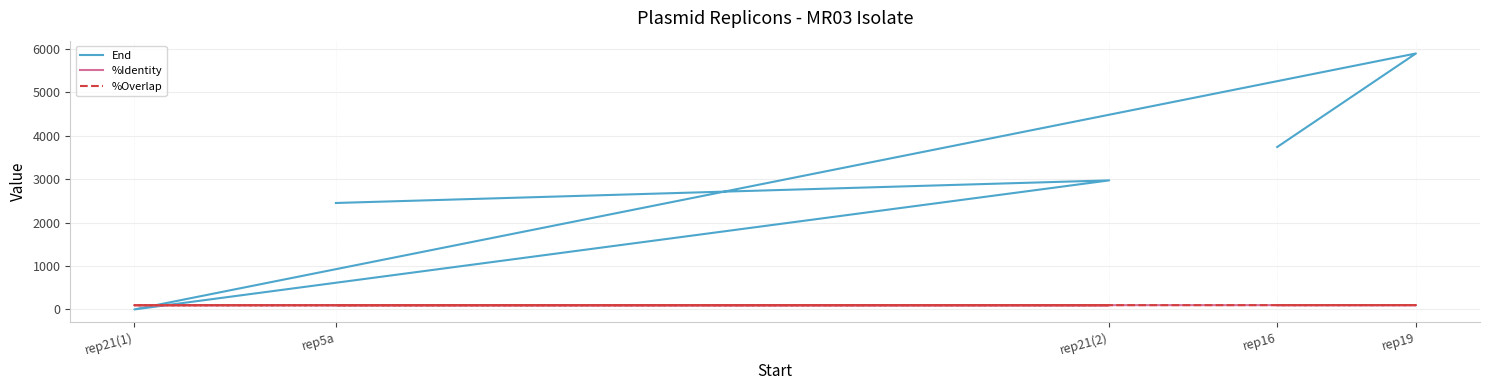

What is the highest value of the %Overlap series?

100.0